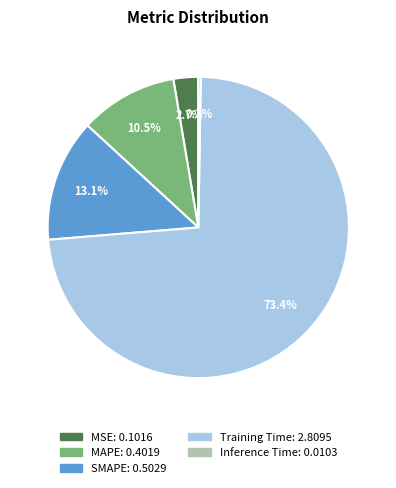

Does any single category account for the majority?

Yes